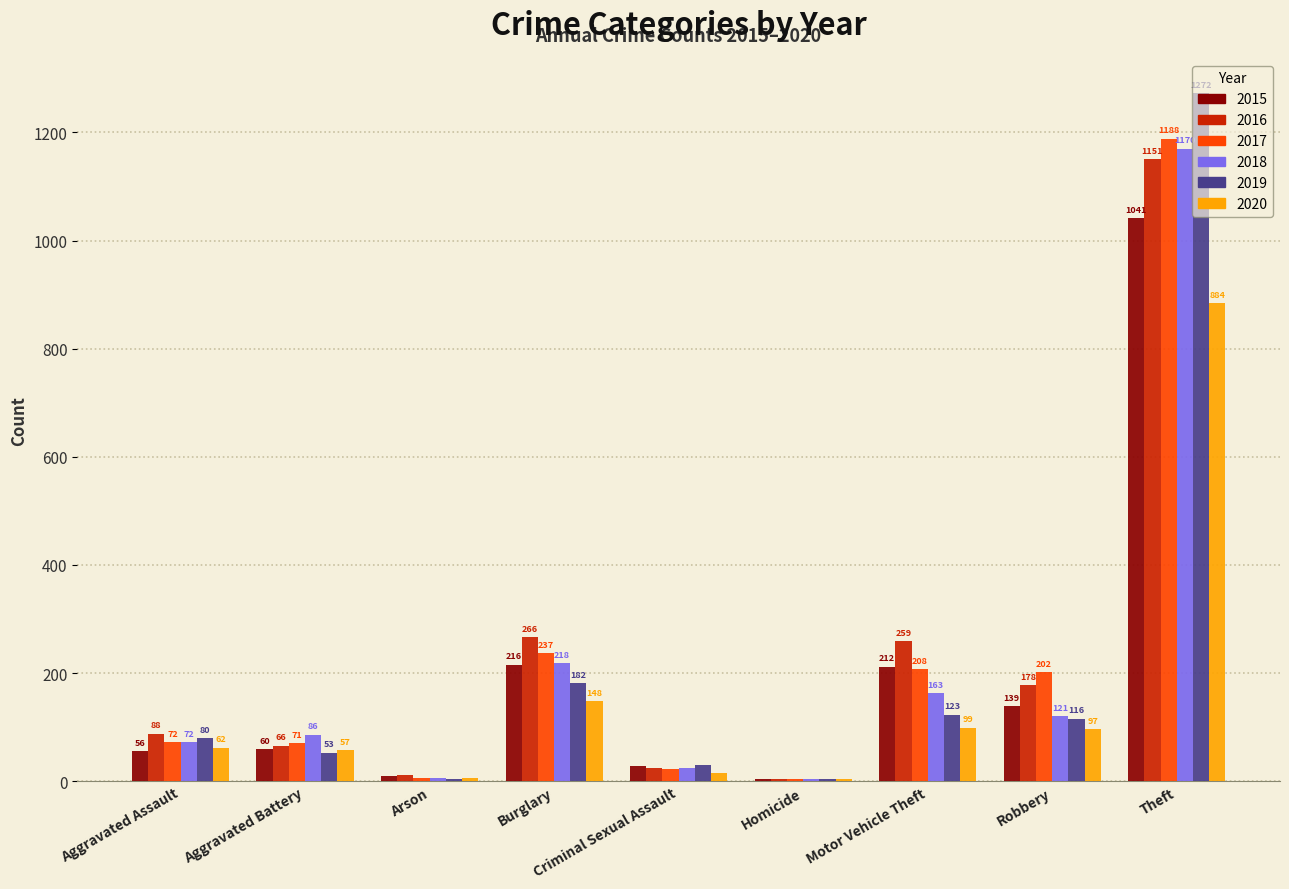

Is it true that 2020 equals 101 at Burglary?

False